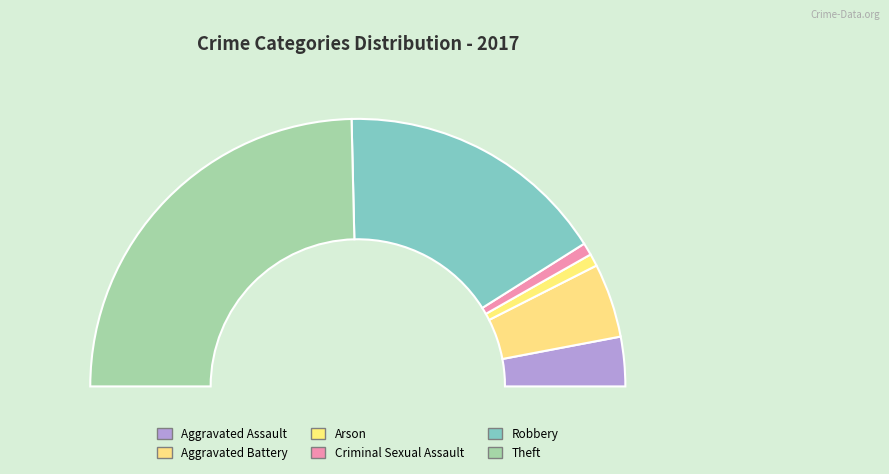

Which category has the smallest portion of the pie?

Arson